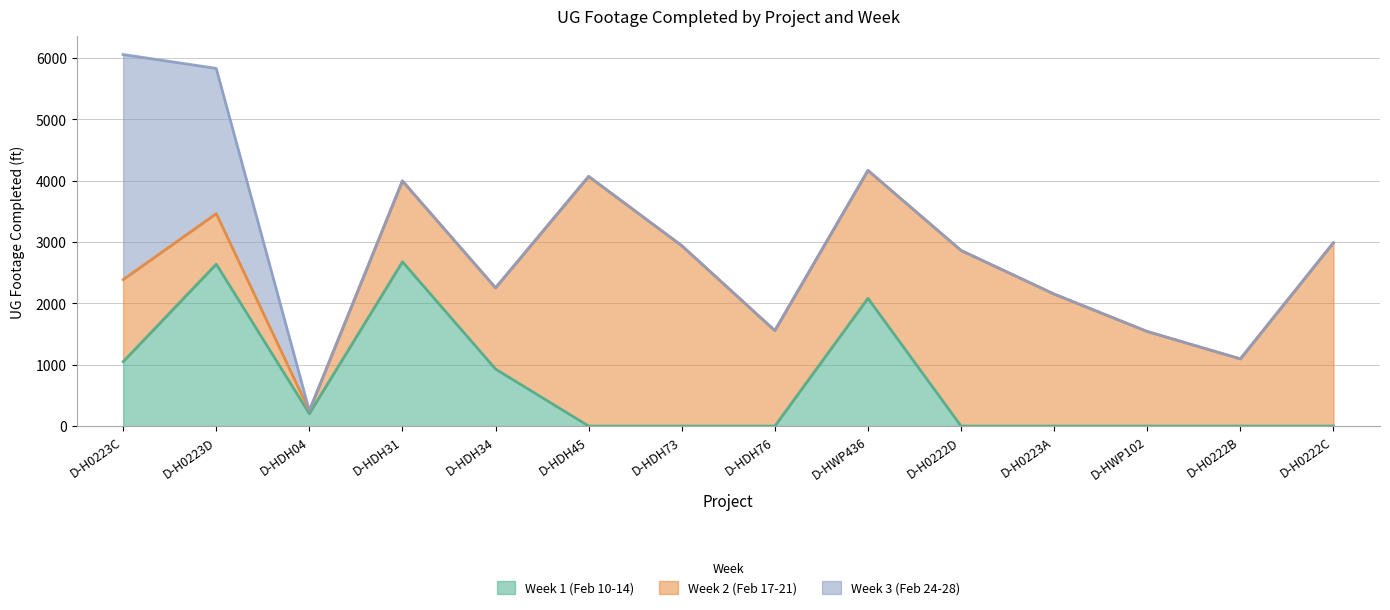

What is the maximum value shown in the chart?

4069